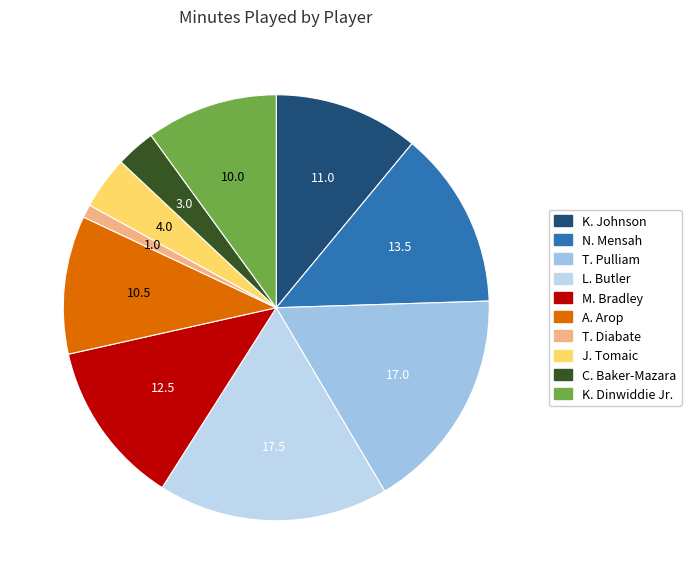

Is it true that K. Johnson is 24% of the pie?

False